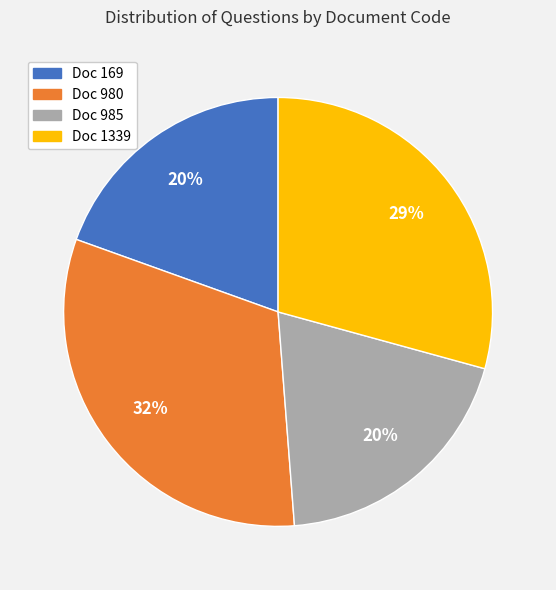

Does any single category account for the majority?

No